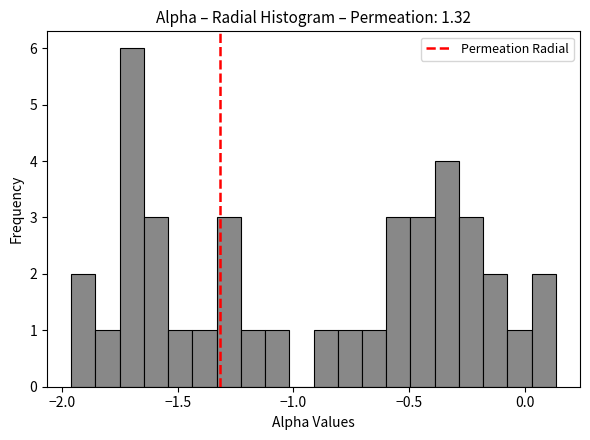

Around what value on the x-axis is the tallest bar? Give the approximate position of its centre, as read against the axis.

-1.70